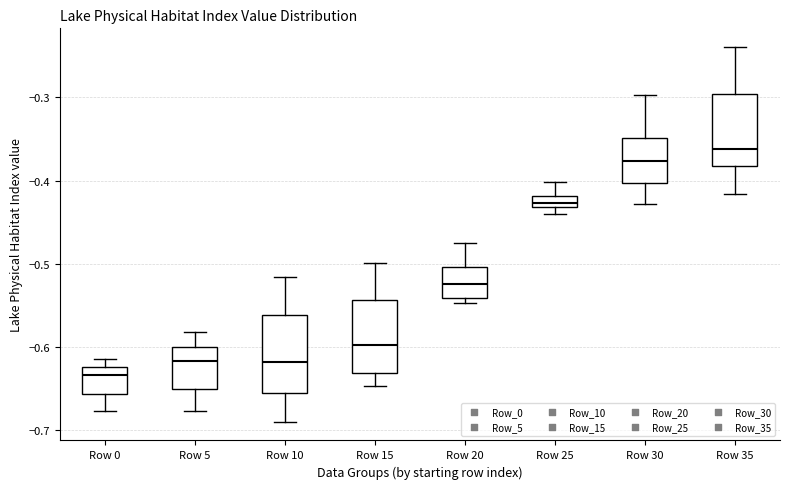

Which box's median line is the highest?

Row 35